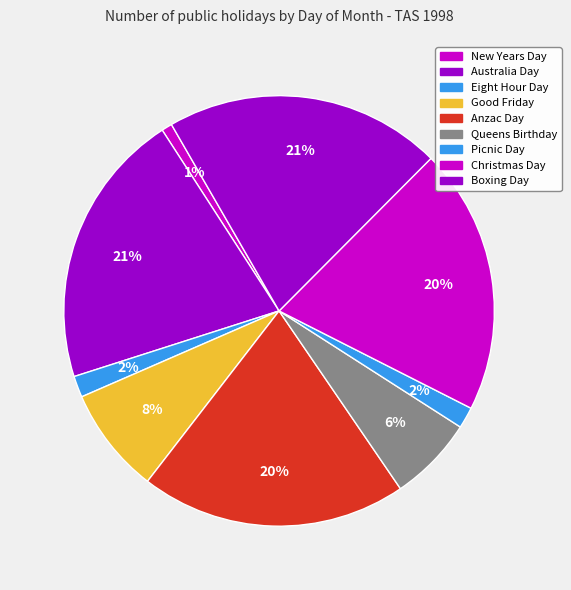

How many segments does this pie chart have?

9